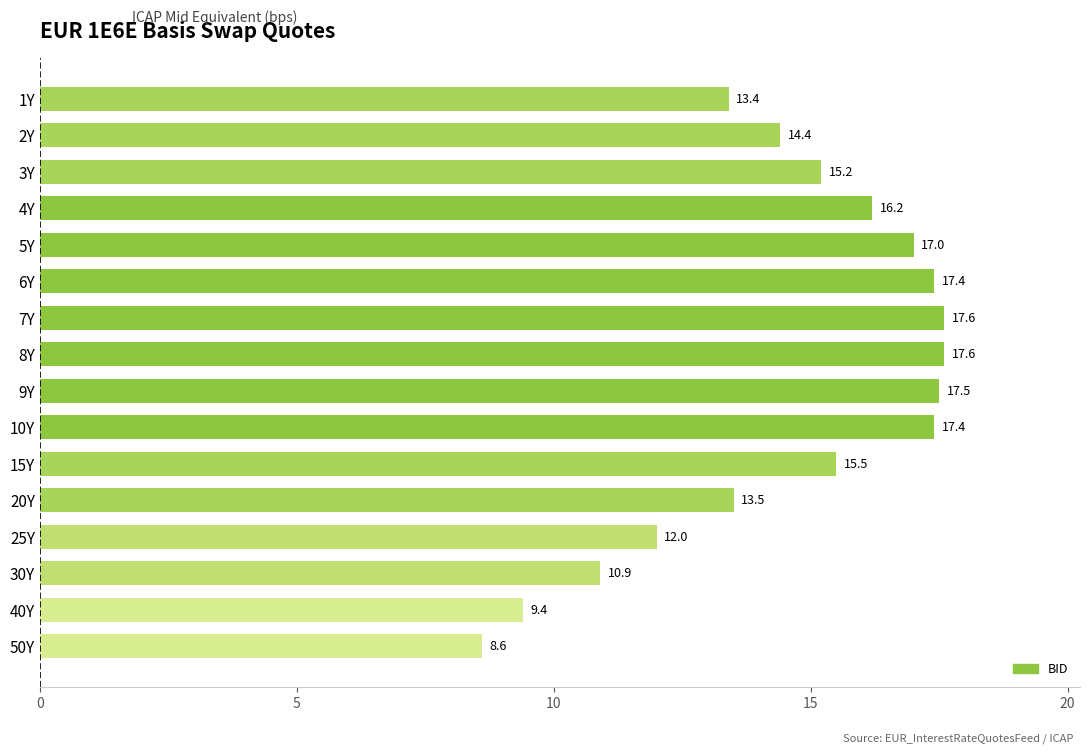

At which label is the value closest to 13?

1Y